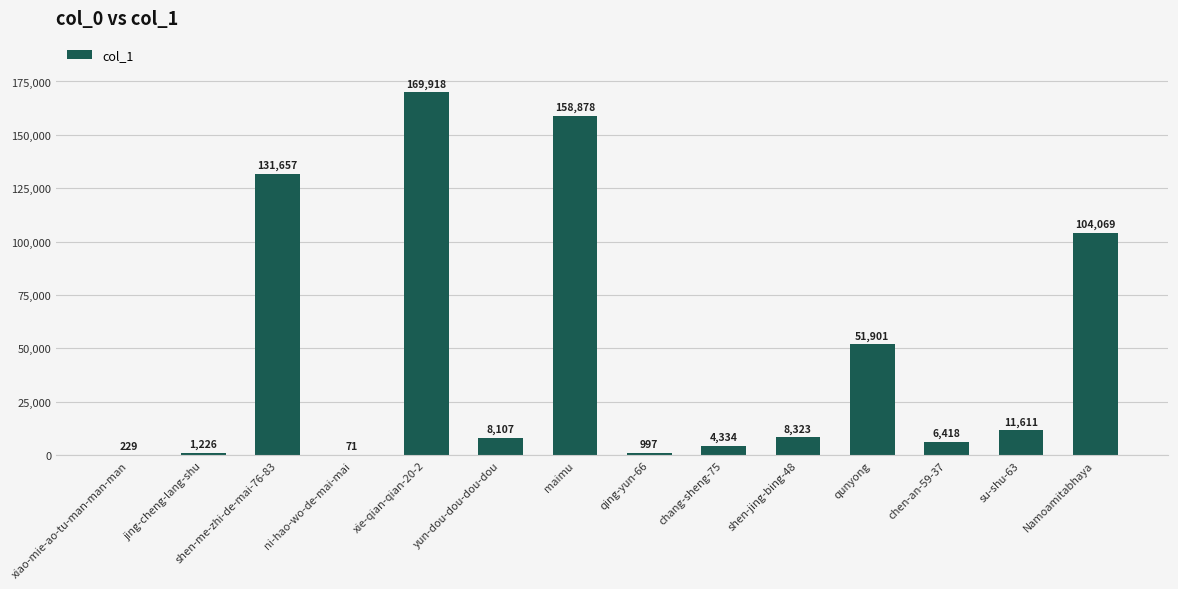

The chart shows a value of 11611 at su-shu-63. True or false?

True